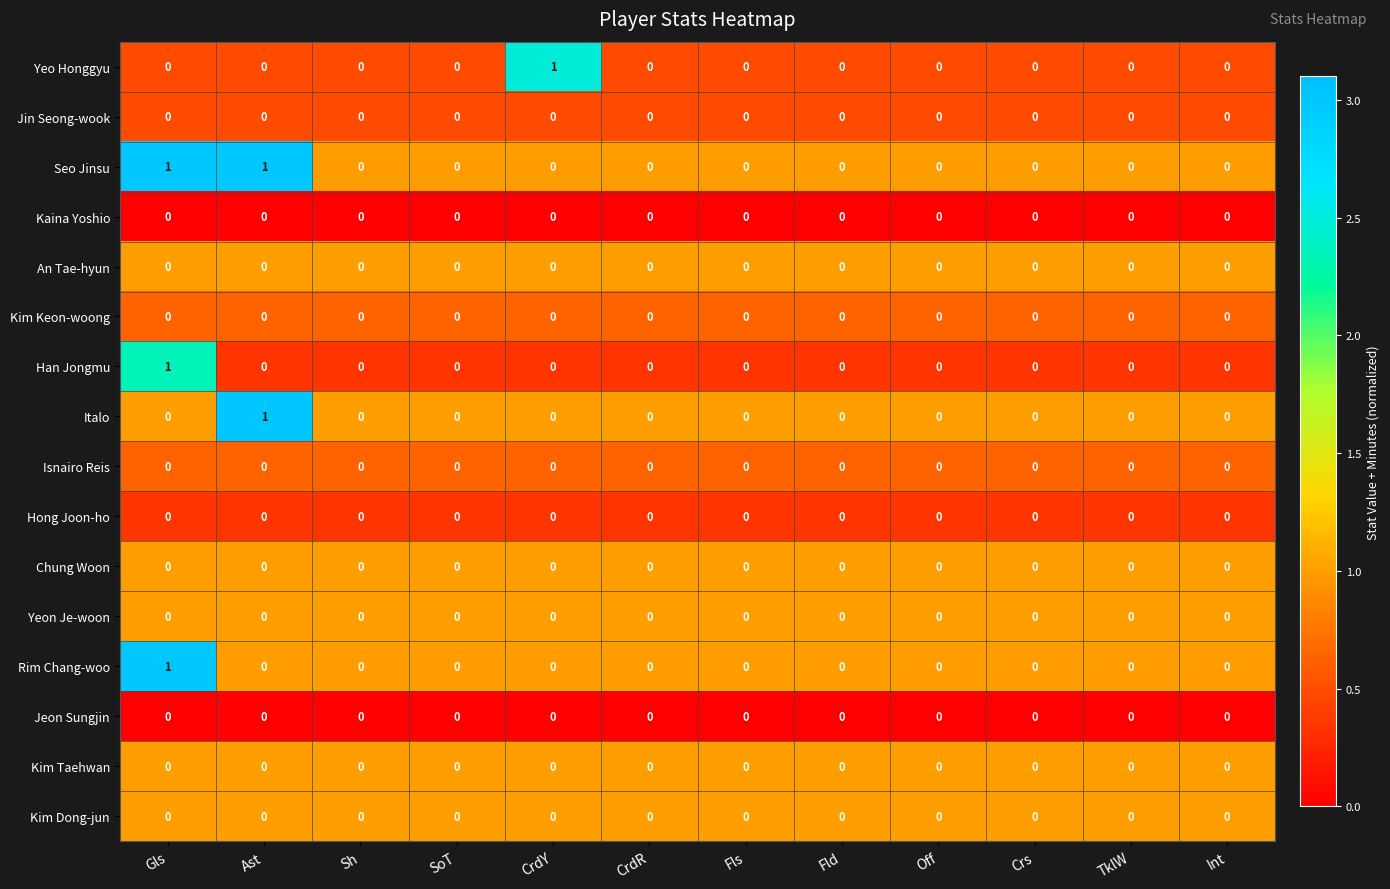

The Kim Dong-jun series shows 0 at Gls. True or false?

True